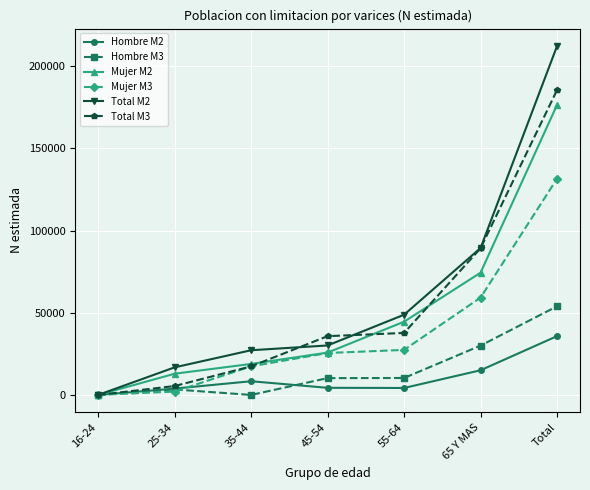

Which series has the largest range (max minus min)?

Total M2